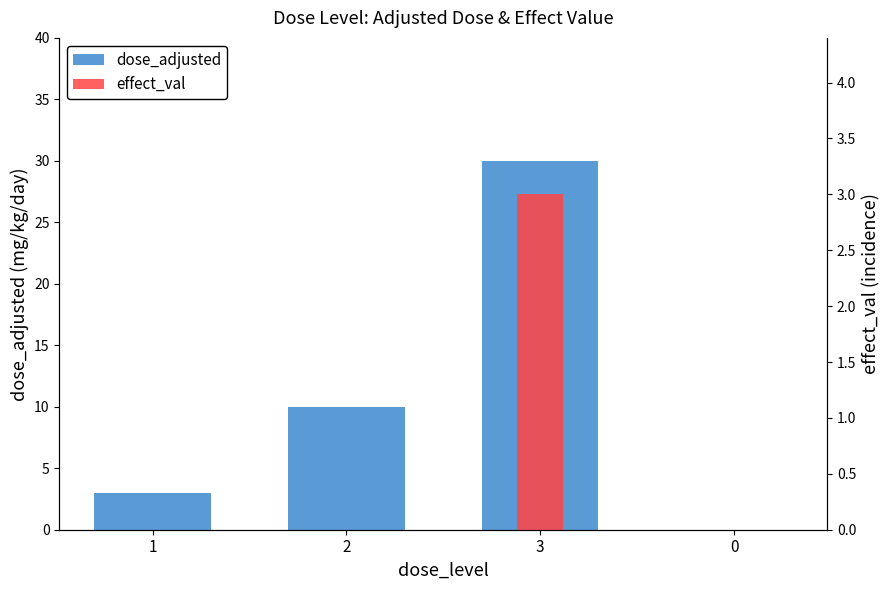

The value of dose_adjusted at 0 is -10. True or false?

False